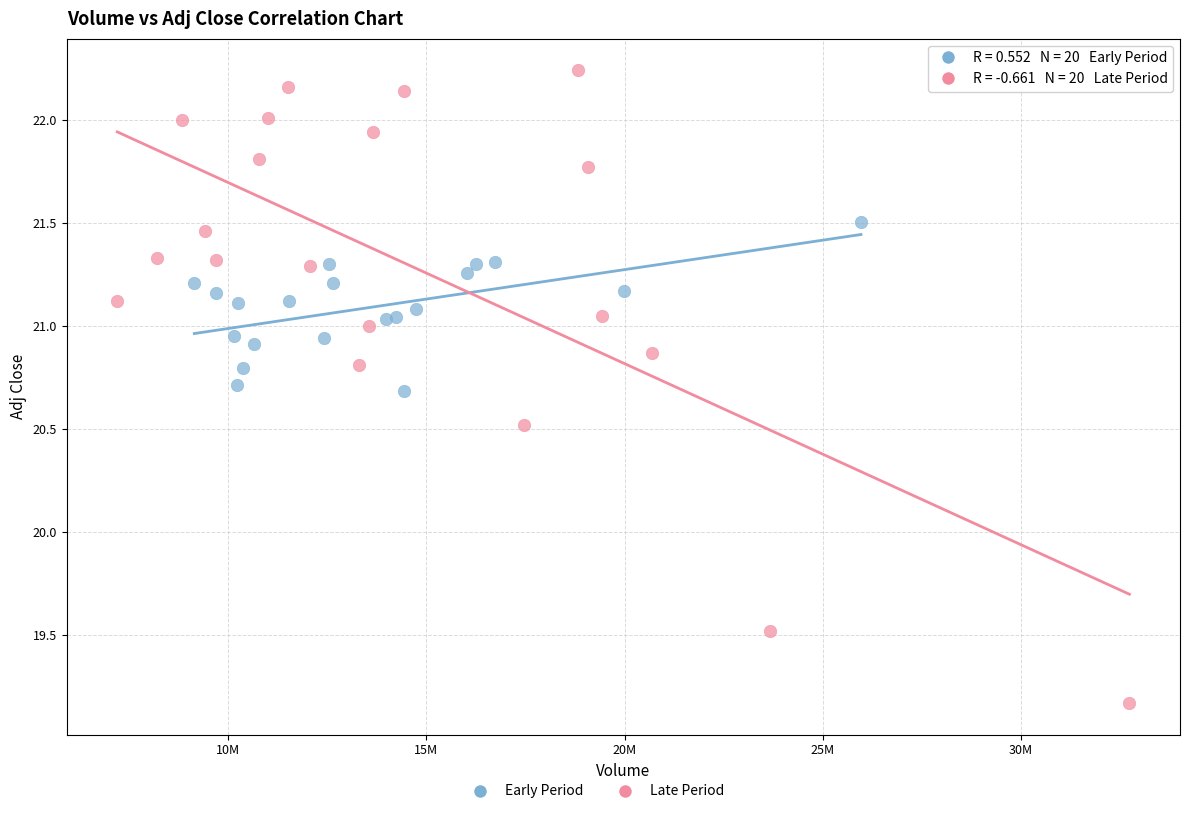

Which series contains the lowest Y value?

Late Period